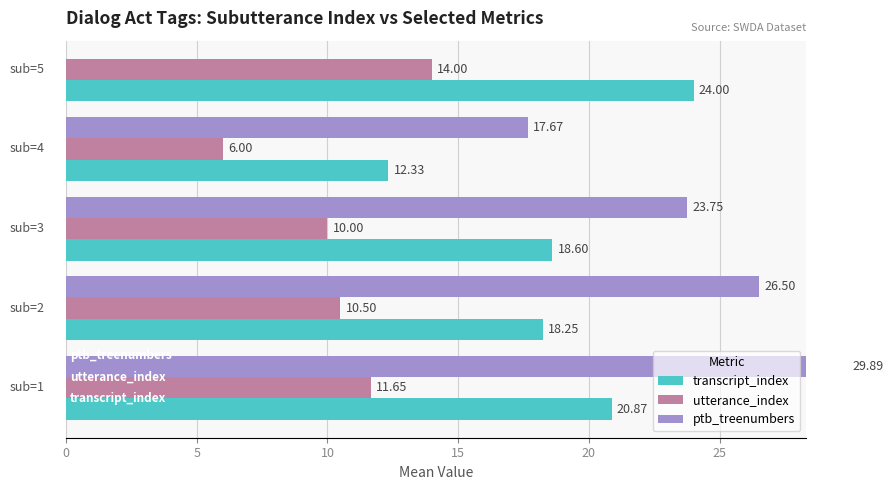

What is the difference between the maximum and minimum values in the utterance_index series?

8.0